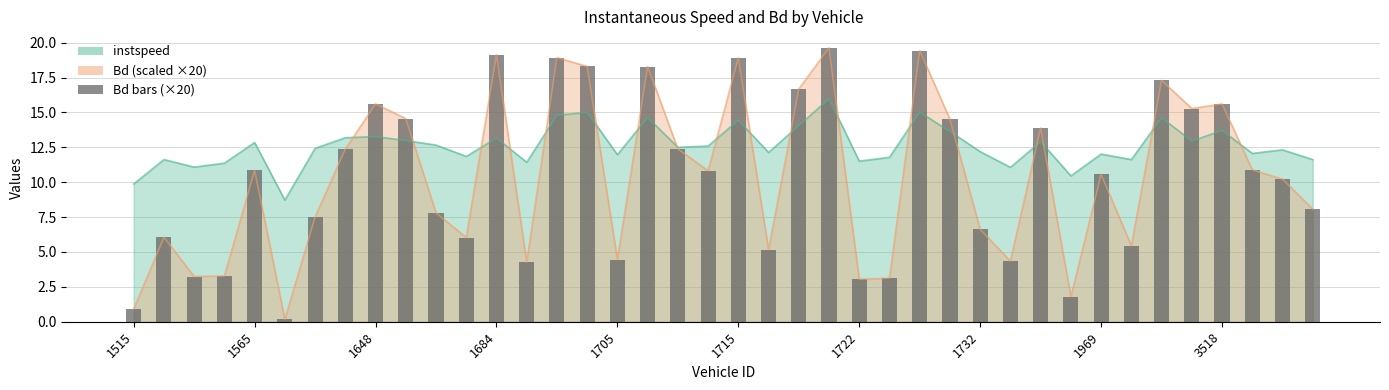

What value does the data have at 1515?

0.9